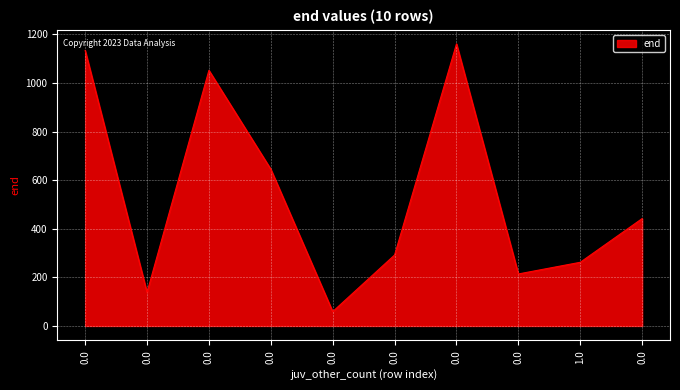

What is the maximum value shown in the chart?

1161